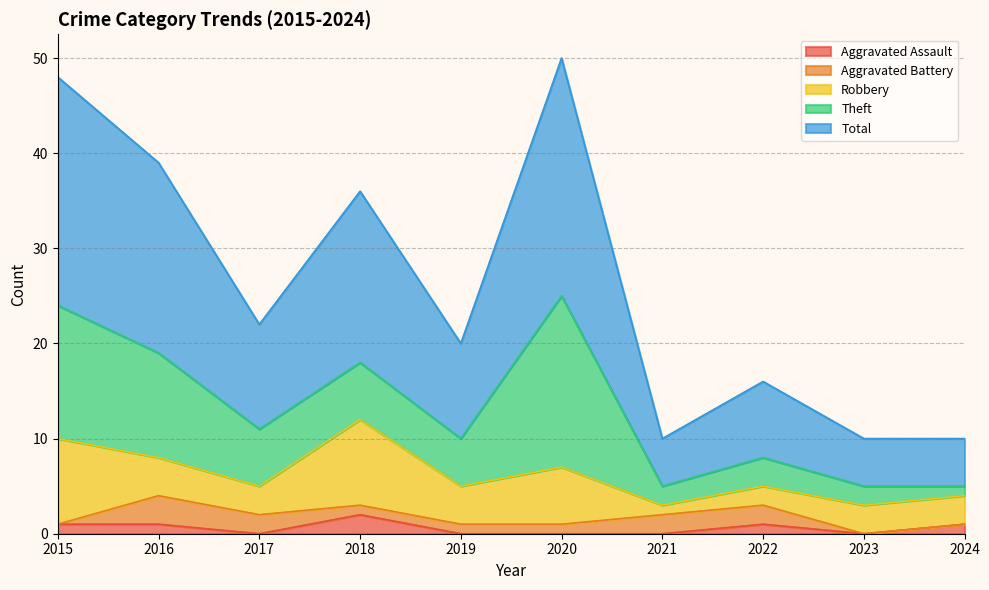

Which series has the largest total across all categories?

Total